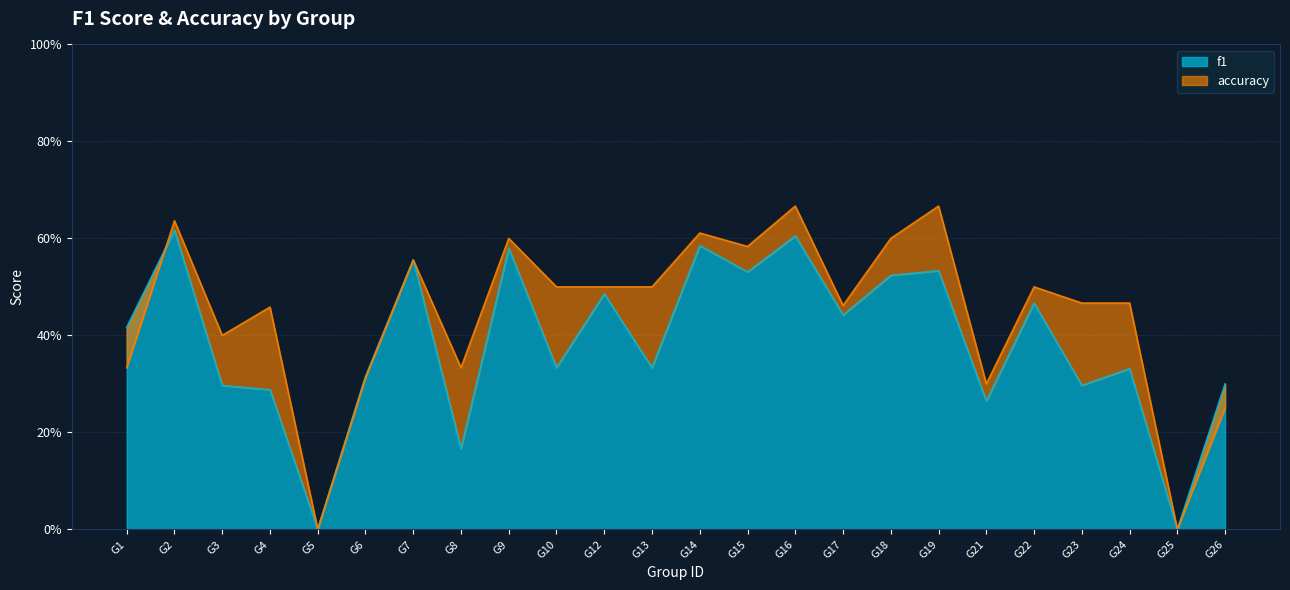

List the series in order of their overall mean, highest first.

accuracy, f1